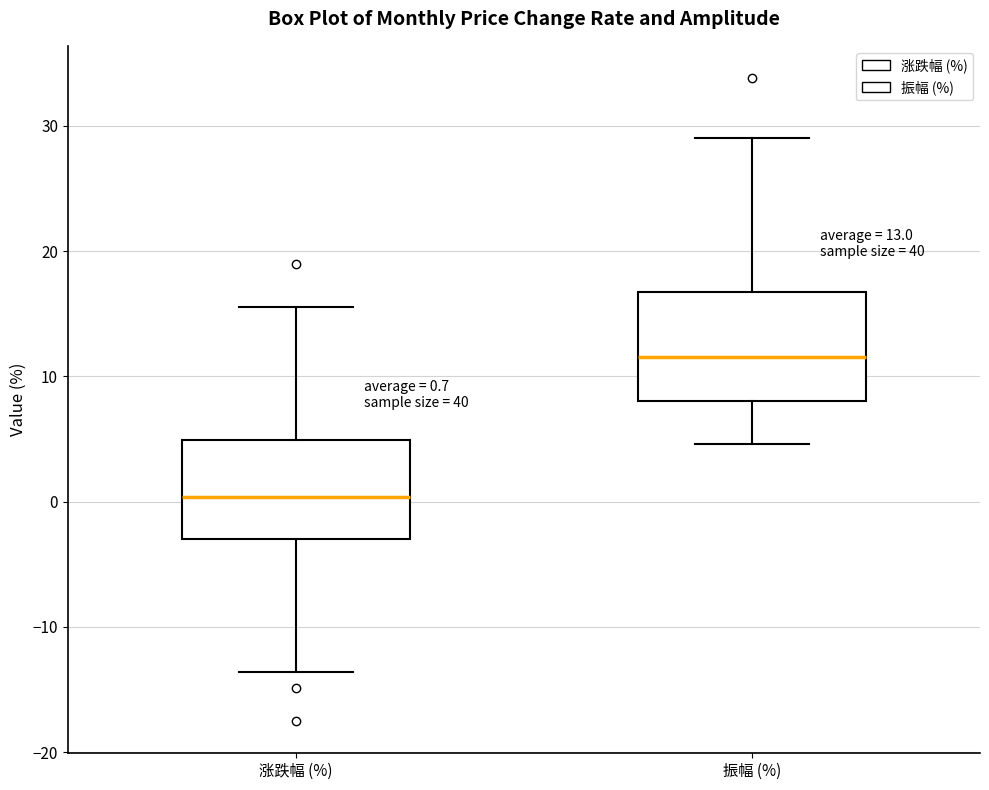

Which box's median line is the lowest?

涨跌幅 (%)